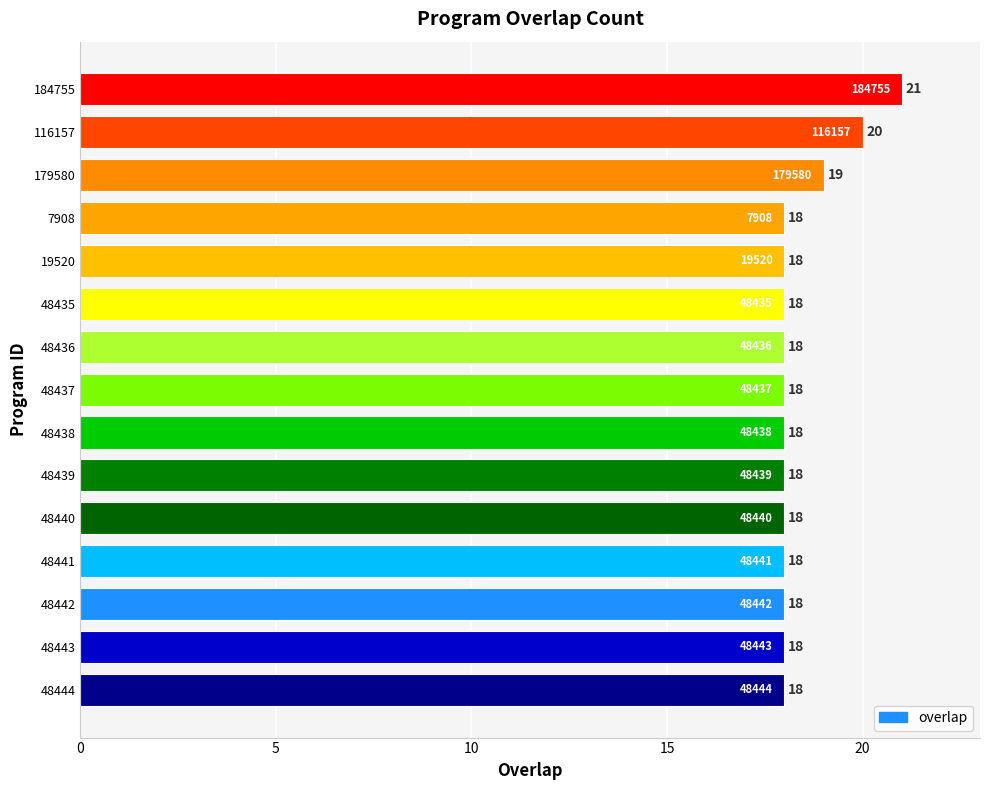

Reading top to bottom, list all the values displayed in this chart.

21	20	19	18	18	18	18	18	18	18	18	18	18	18	18